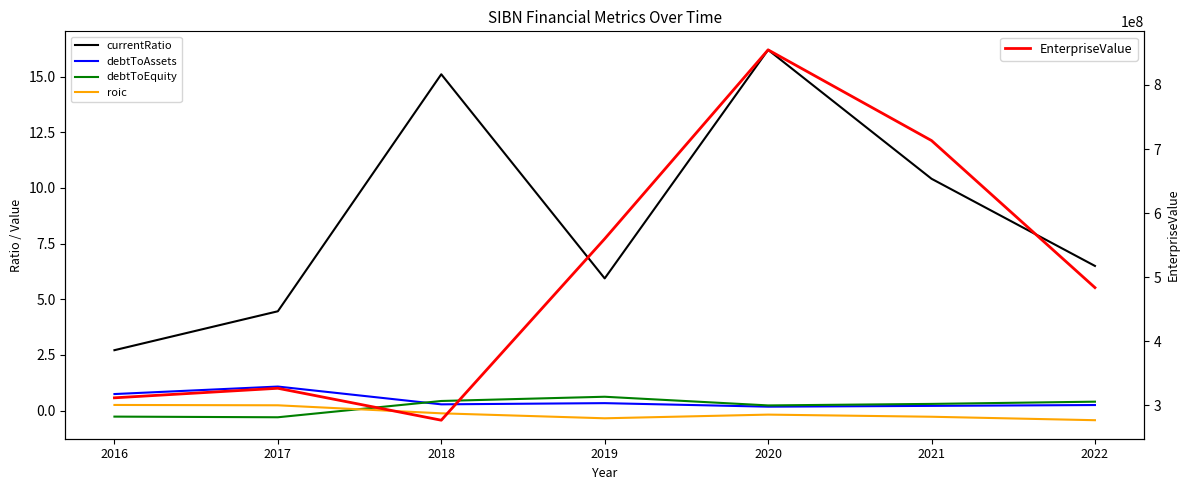

What is the value of the currentRatio point at the 2nd from the left?

4.5